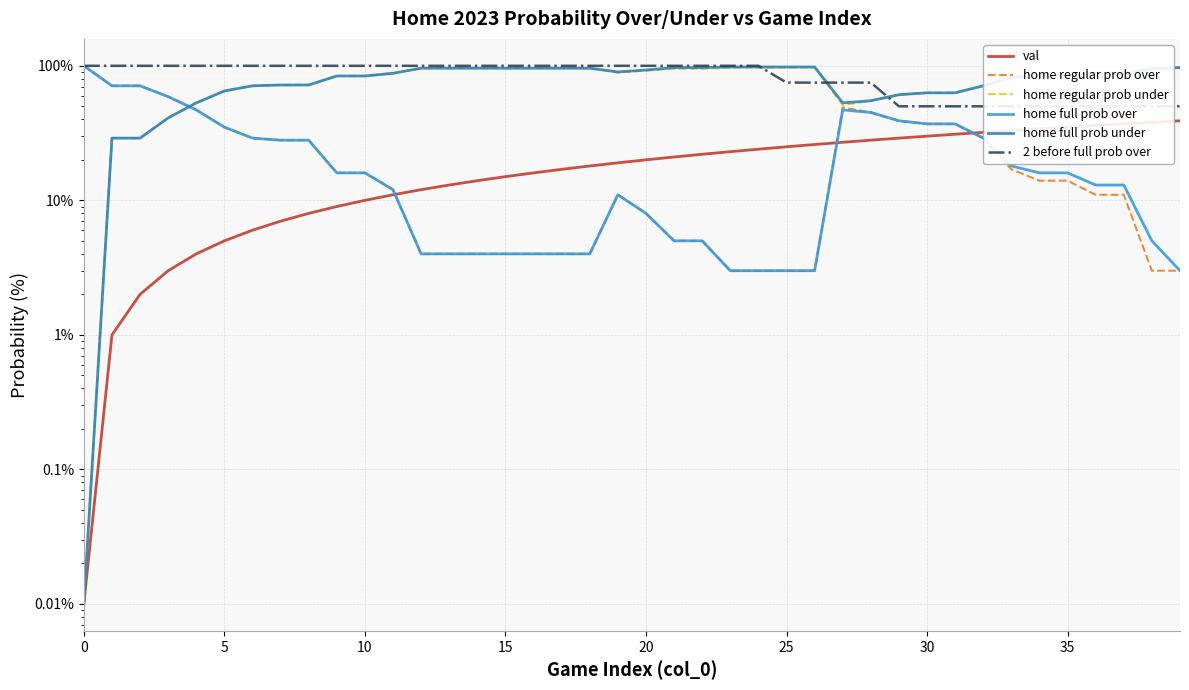

Is this an area chart (filled region under the line)?

No